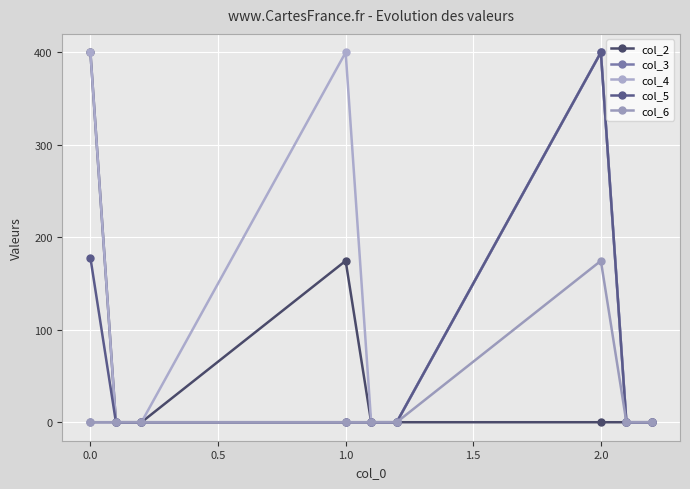

At which label is col_5 closest to 200?

0.0